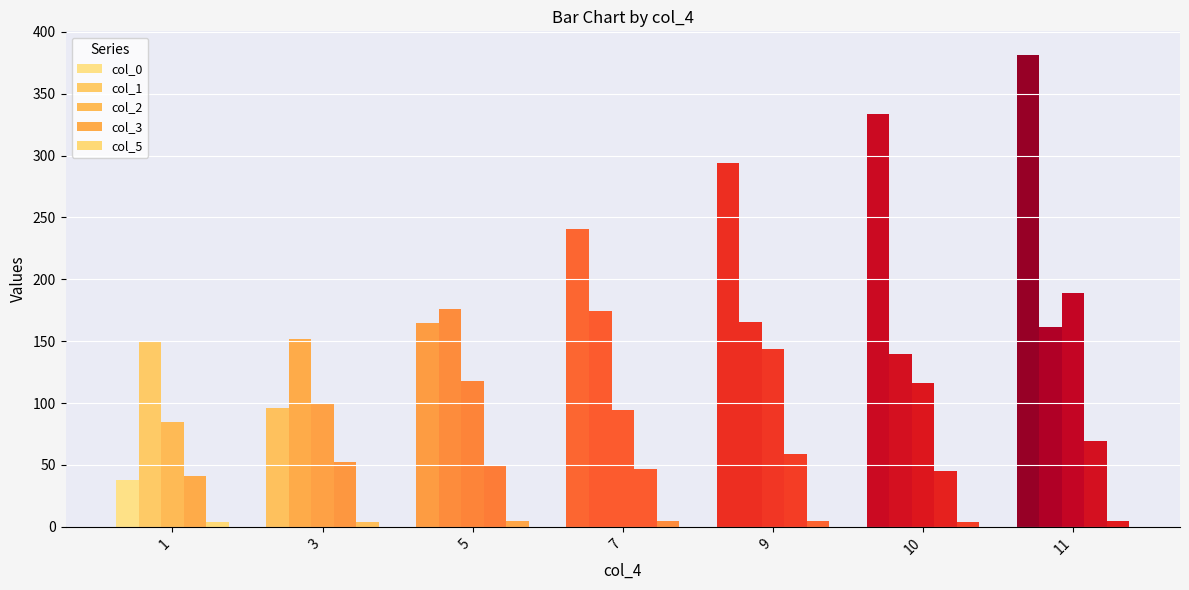

Reading right to left, list all the values displayed in this chart.

col_0: 11=381.3	10=333.3	9=293.7	7=240.4	5=164.8	3=96.4	1=38.1
col_1: 11=161.2	10=139.4	9=165.4	7=174.0	5=176.1	3=151.5	1=149.1
col_2: 11=189.3	10=116.5	9=143.5	7=94.3	5=117.9	3=99.1	1=84.6
col_3: 11=69.3	10=45.3	9=58.7	7=47.1	5=49.5	3=52.2	1=41.1
col_5: 11=5.0	10=4.0	9=5.0	7=5.0	5=5.0	3=4.0	1=4.0